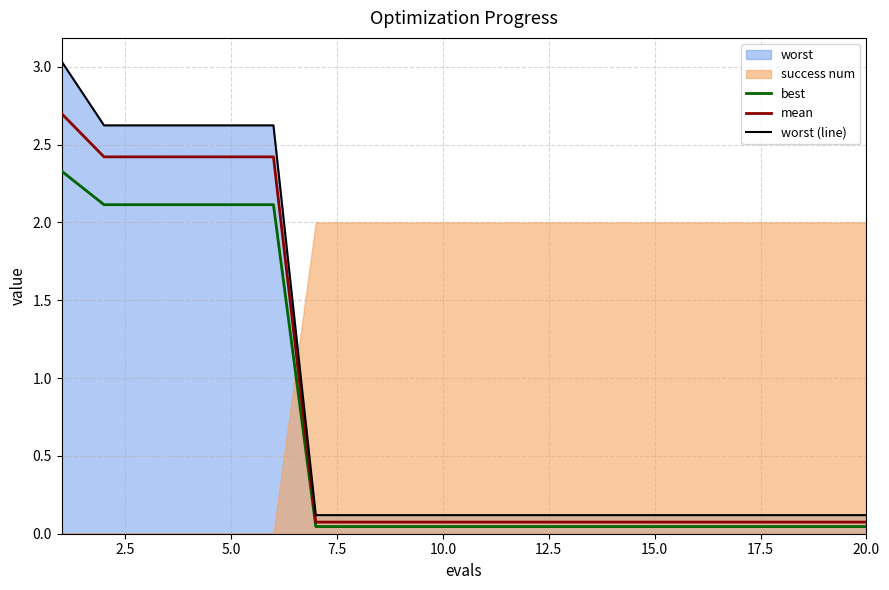

What is the maximum value for best?

2.3